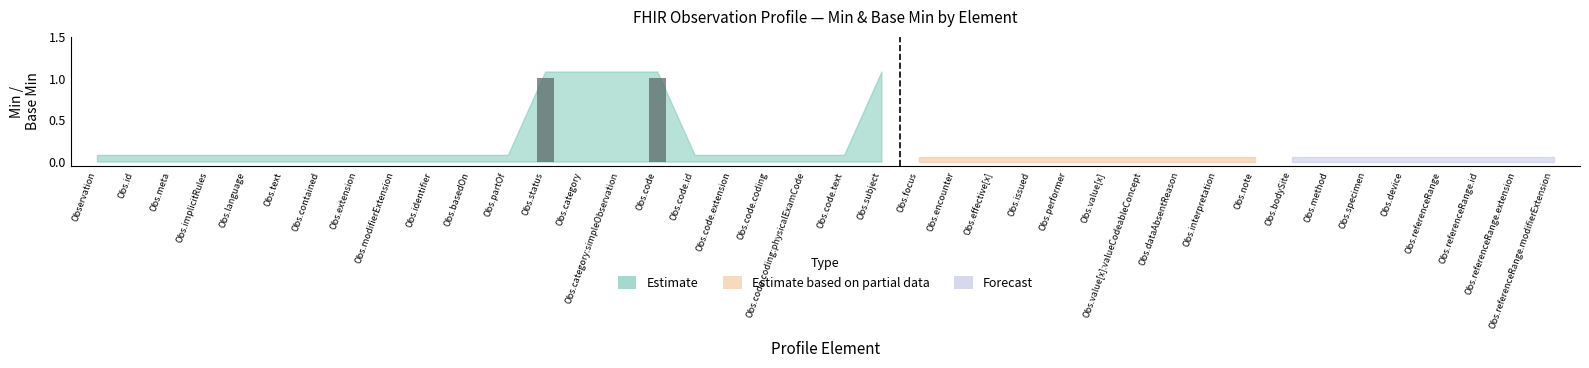

Reading left to right, transcribe all the data shown in this chart.

Min: 0	0	0	0	0	0	0	0	0	0	0	0	1	1	1	1	0	0	0	0	0	1	0	0	0	0	0	0	0	0	0	0	0	0	0	0	0	0	0	0
Base Min: 0	0	0	0	0	0	0	0	0	0	0	0	1	0	0	1	0	0	0	0	0	0	0	0	0	0	0	0	0	0	0	0	0	0	0	0	0	0	0	0